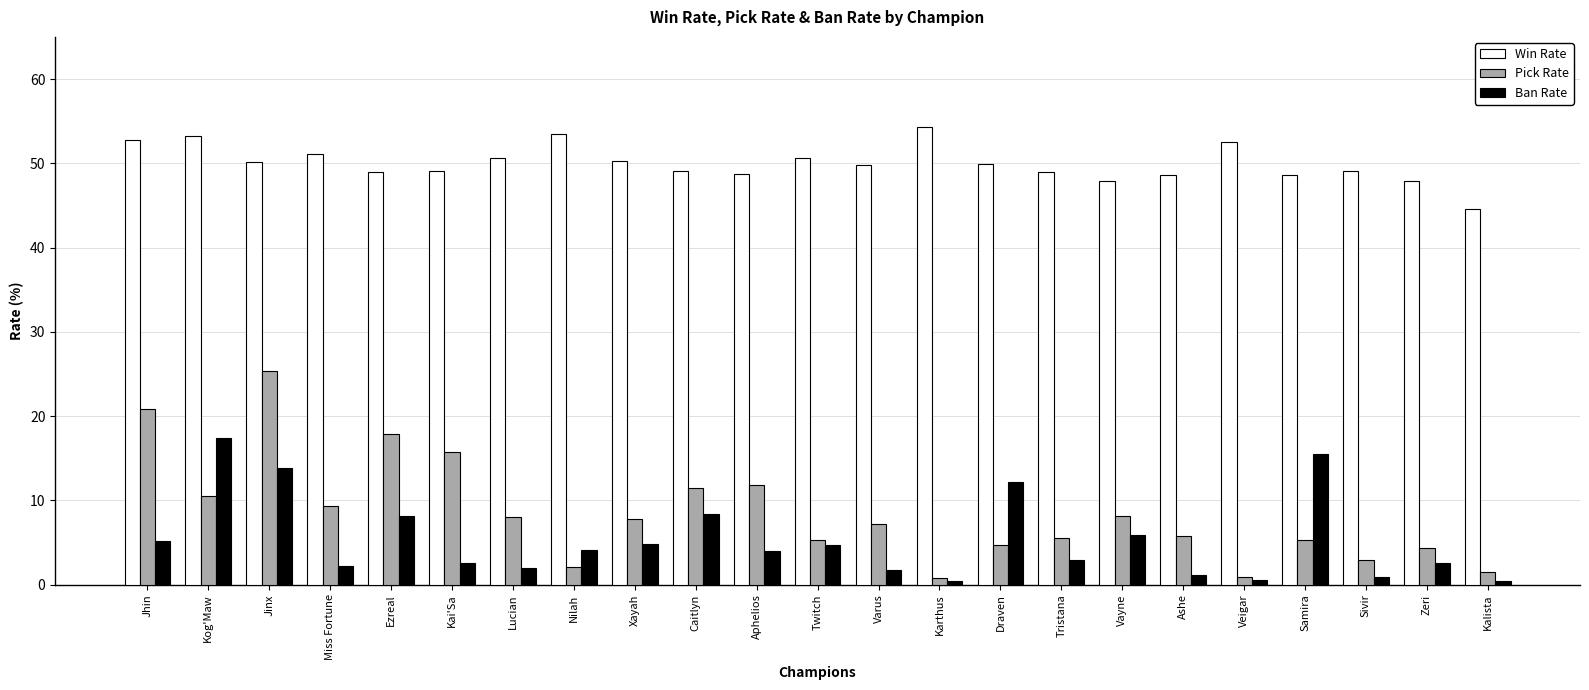

What is the label of the 1st bar from the right?

Kalista